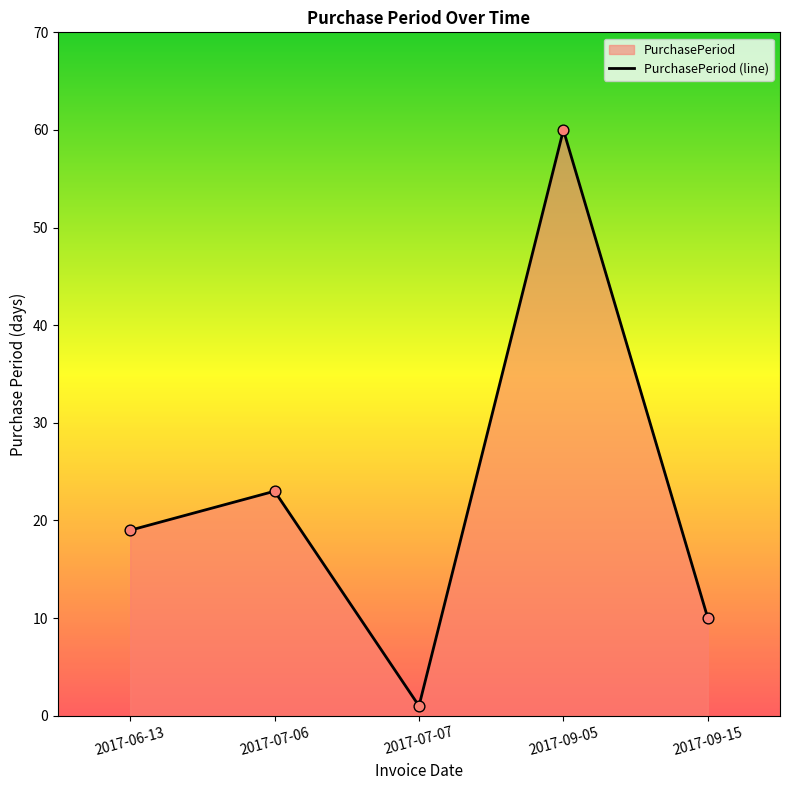

Approximately how many times larger is the value at 2017-06-13 compared to 2017-09-05?

0.3